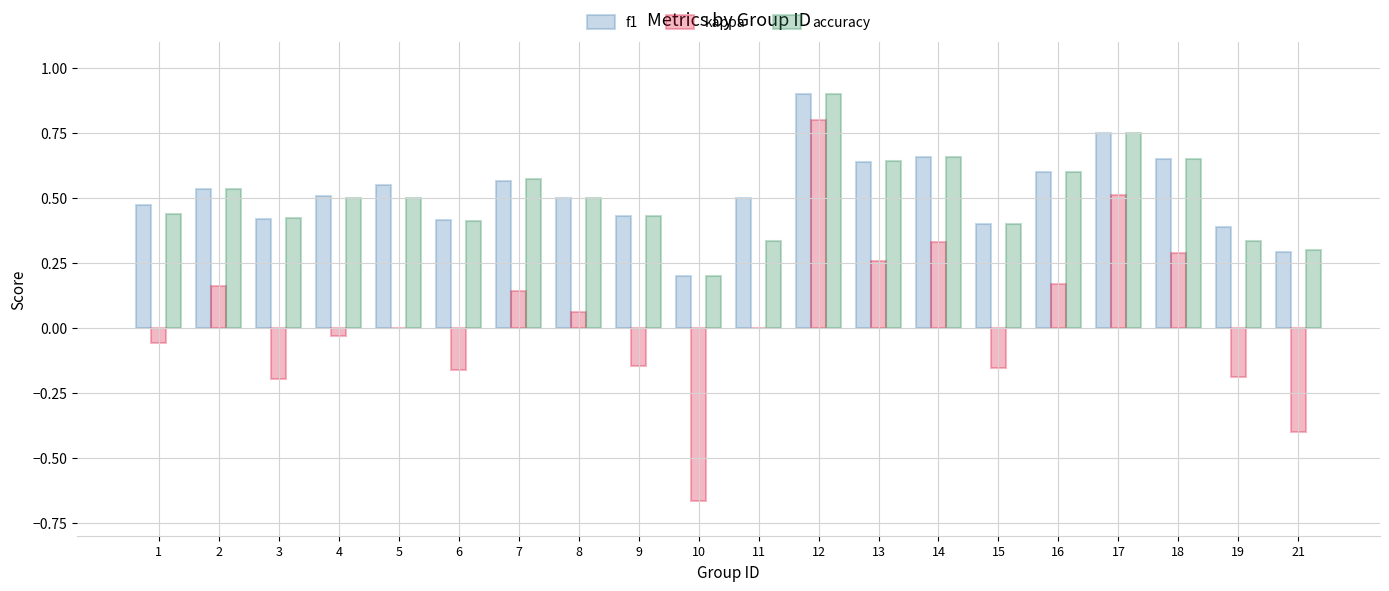

What is the maximum value for accuracy?

0.9